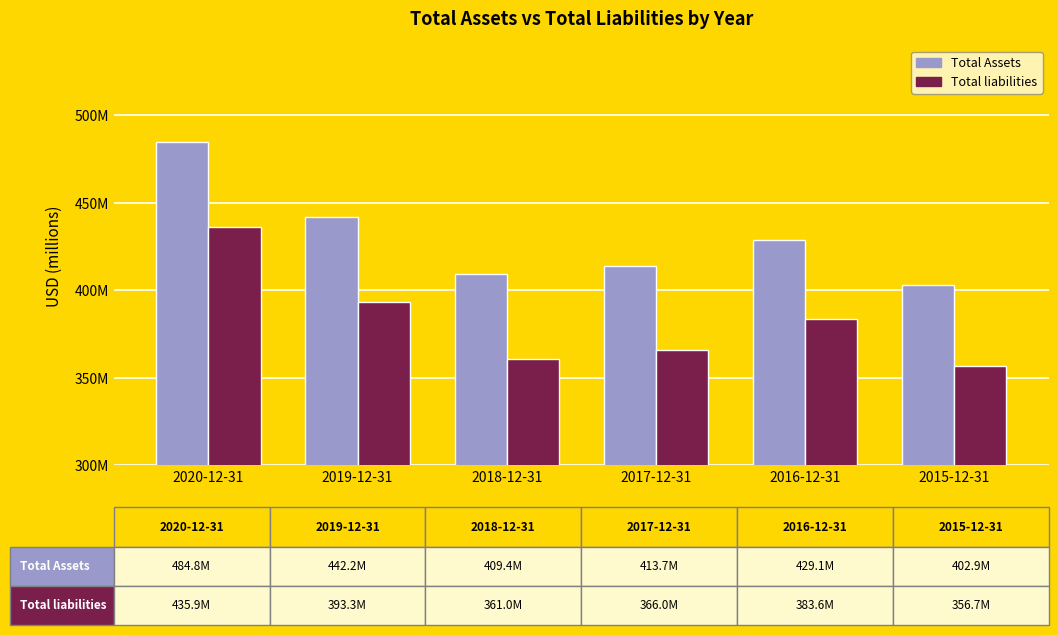

What is the difference between the maximum and minimum values in the Total liabilities series?

79.2